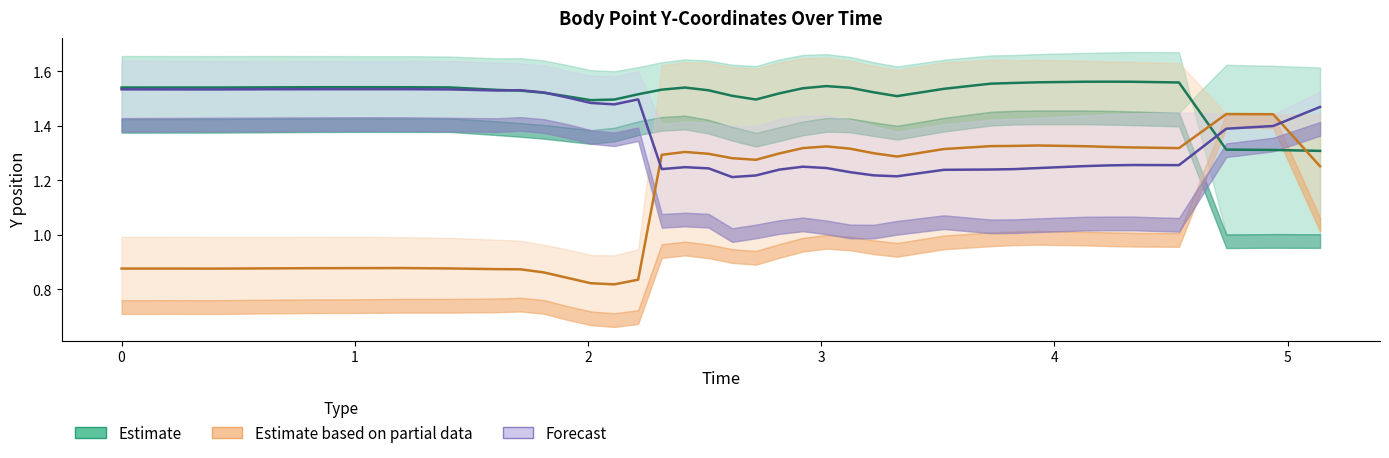

How many times do Estimate (mean) and Partial (mean) cross each other?

2